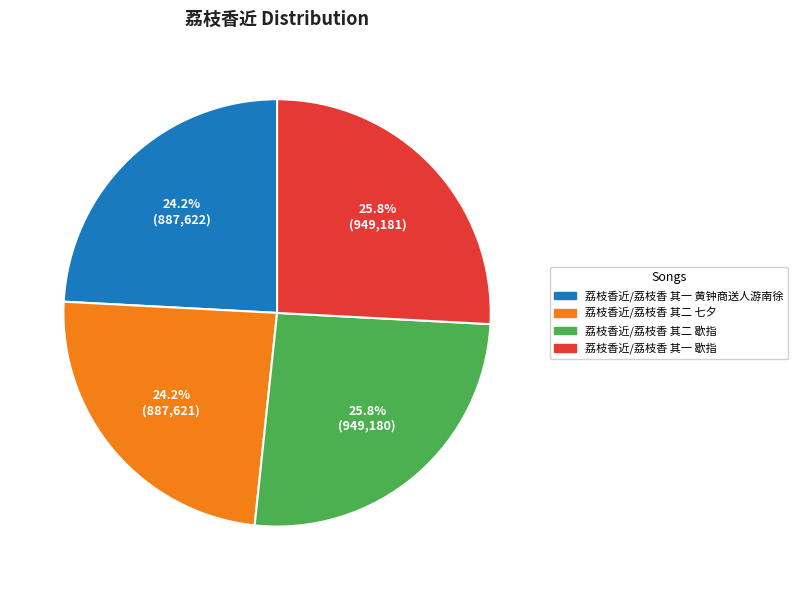

To the nearest percent, what is the difference between the 荔枝香近/荔枝香 其二 歇指 and 荔枝香近/荔枝香 其一 黄钟商送人游南徐 slice percentages?

2%